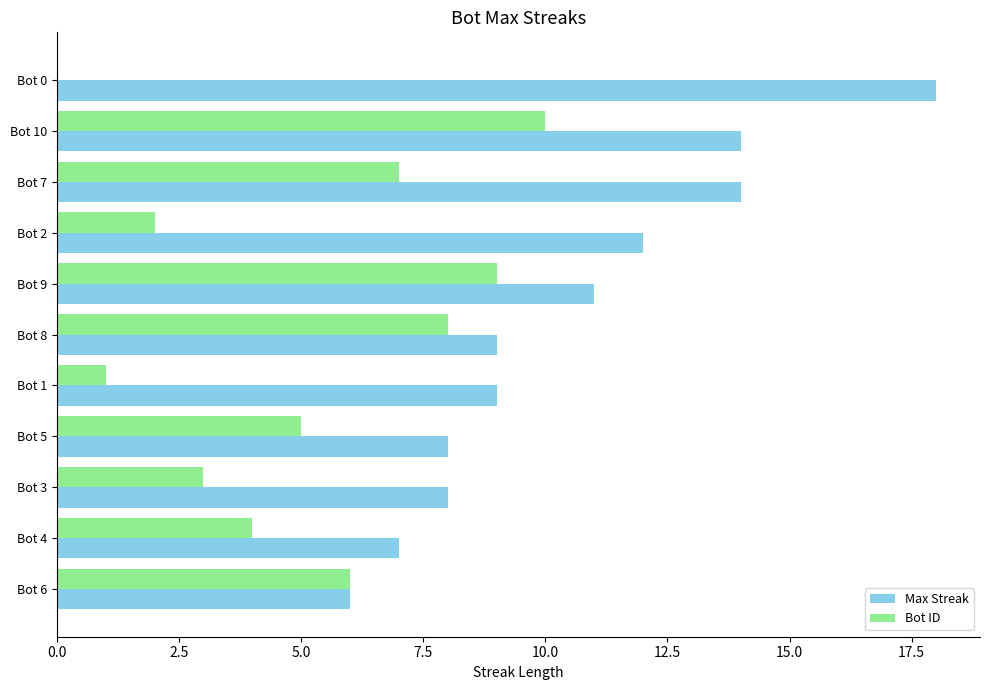

True or false: Bot ID has a value of 3 at Bot 3.

True